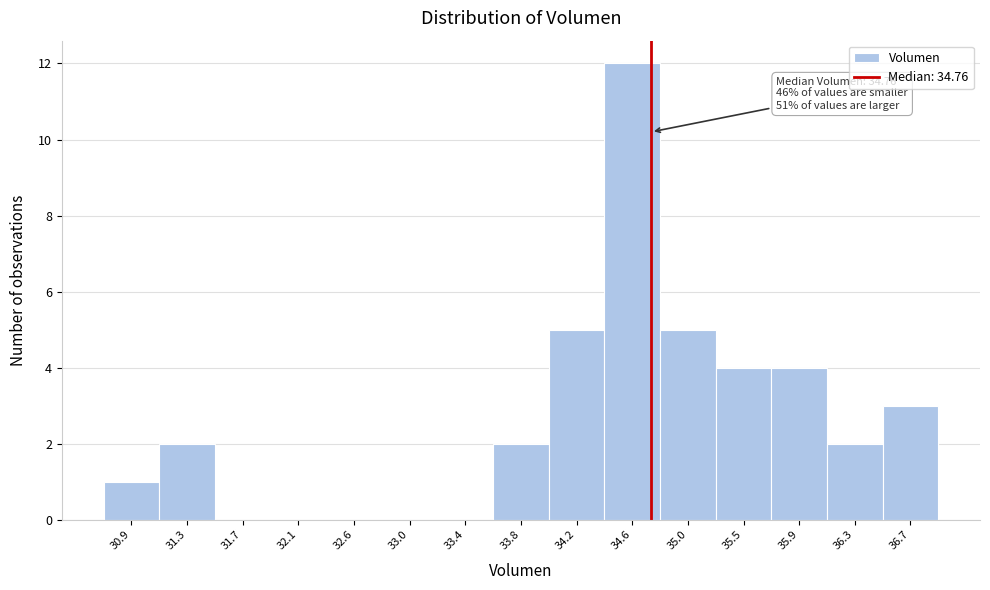

Which range on the x-axis has the tallest bar?

34.40 to 34.85